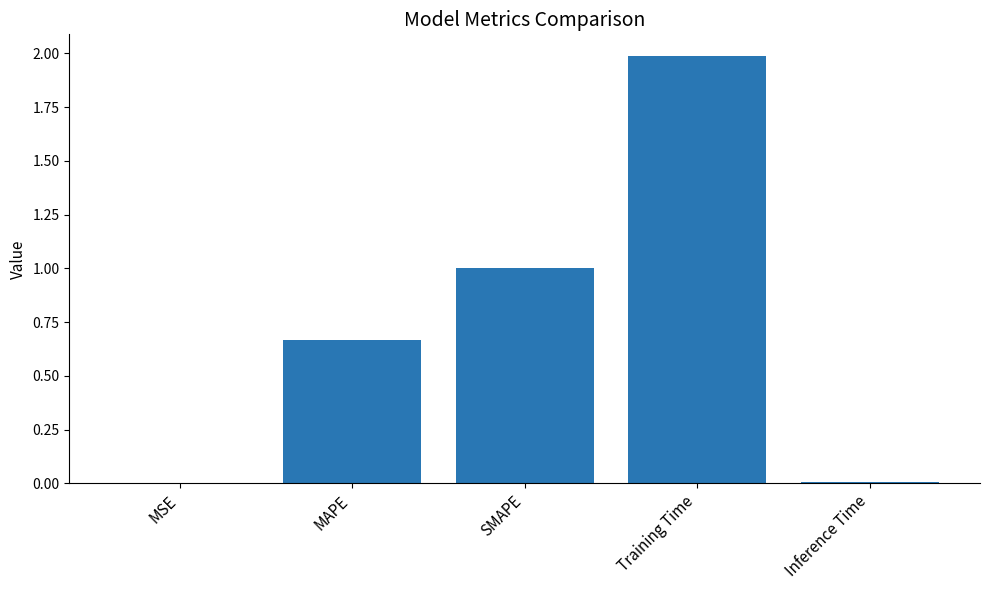

What is the ratio of the value at MAPE to the value at Training Time?

0.3